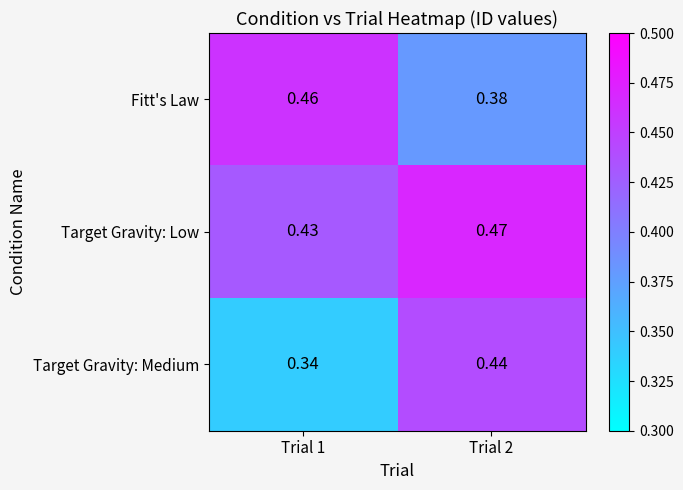

Which series has the largest range (max minus min)?

Target Gravity: Medium